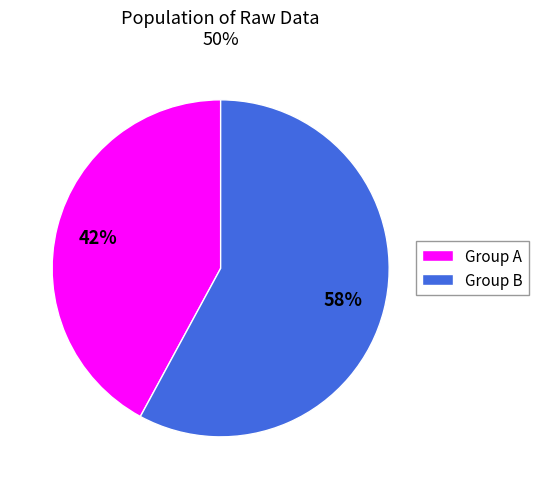

Is there any slice that represents more than half of the pie?

Yes